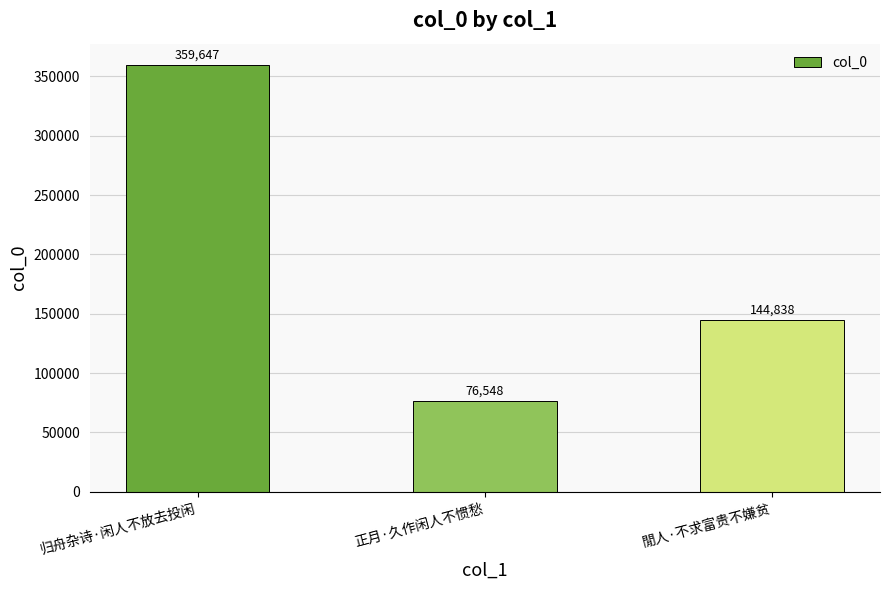

List the labels in order of value, smallest first.

正月·久作闲人不惯愁, 閒人·不求富贵不嫌贫, 归舟杂诗·闲人不放去投闲